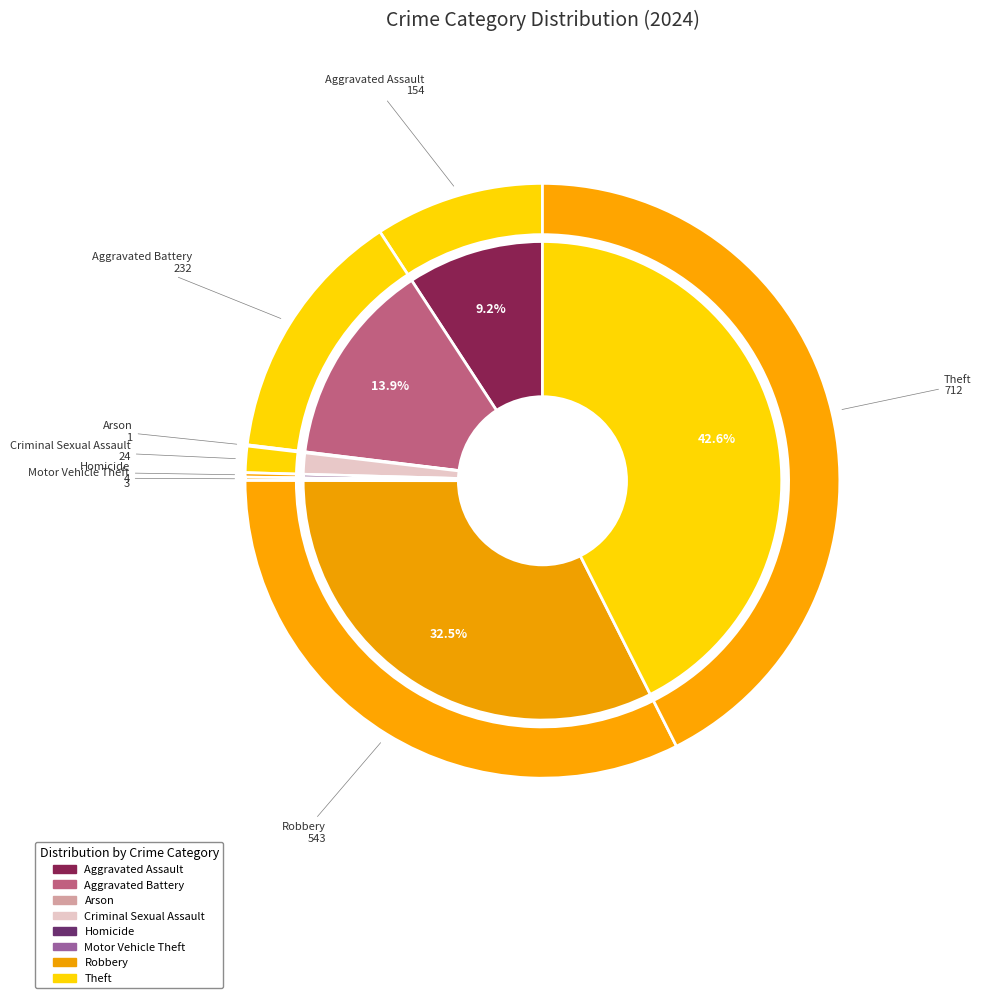

Rank the categories by value from lowest to highest.

Arson, Motor Vehicle Theft, Homicide, Criminal Sexual Assault, Aggravated Assault, Aggravated Battery, Robbery, Theft